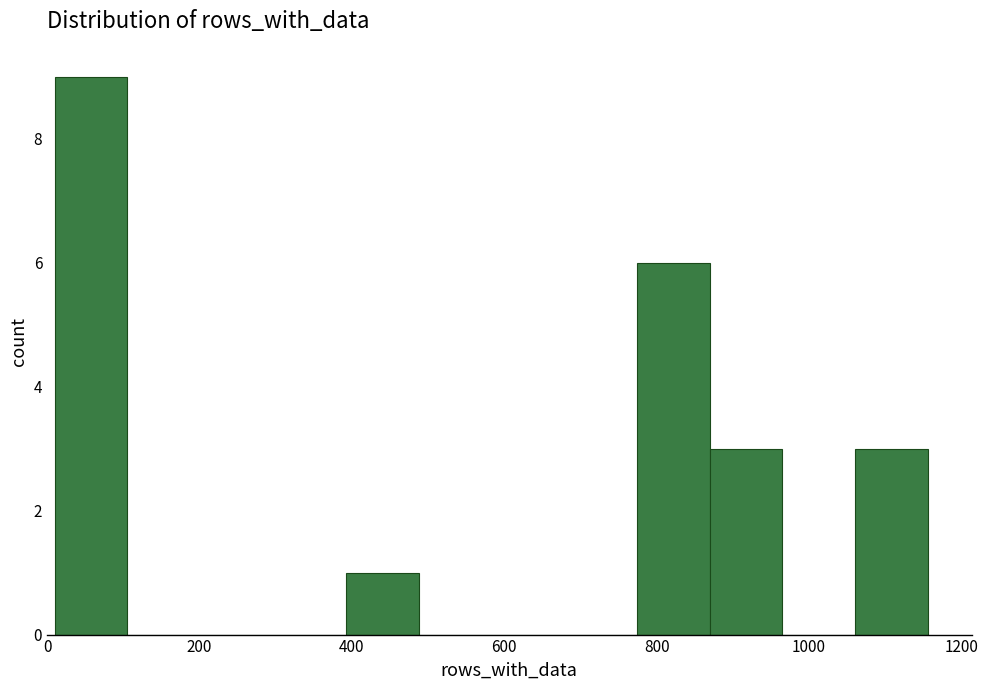

Reading left to right, transcribe this chart: for each bar, give the range it covers on the x-axis and its height. Neither the bar edges nor the heights are printed on the chart, so give them approximately, as read against the axes.

20 to 100: 9
100 to 200: 0
200 to 300: 0
300 to 400: 0
400 to 480: 1
480 to 580: 0
580 to 680: 0
680 to 780: 0
780 to 860: 6
860 to 960: 3
960 to 1060: 0
1060 to 1160: 3